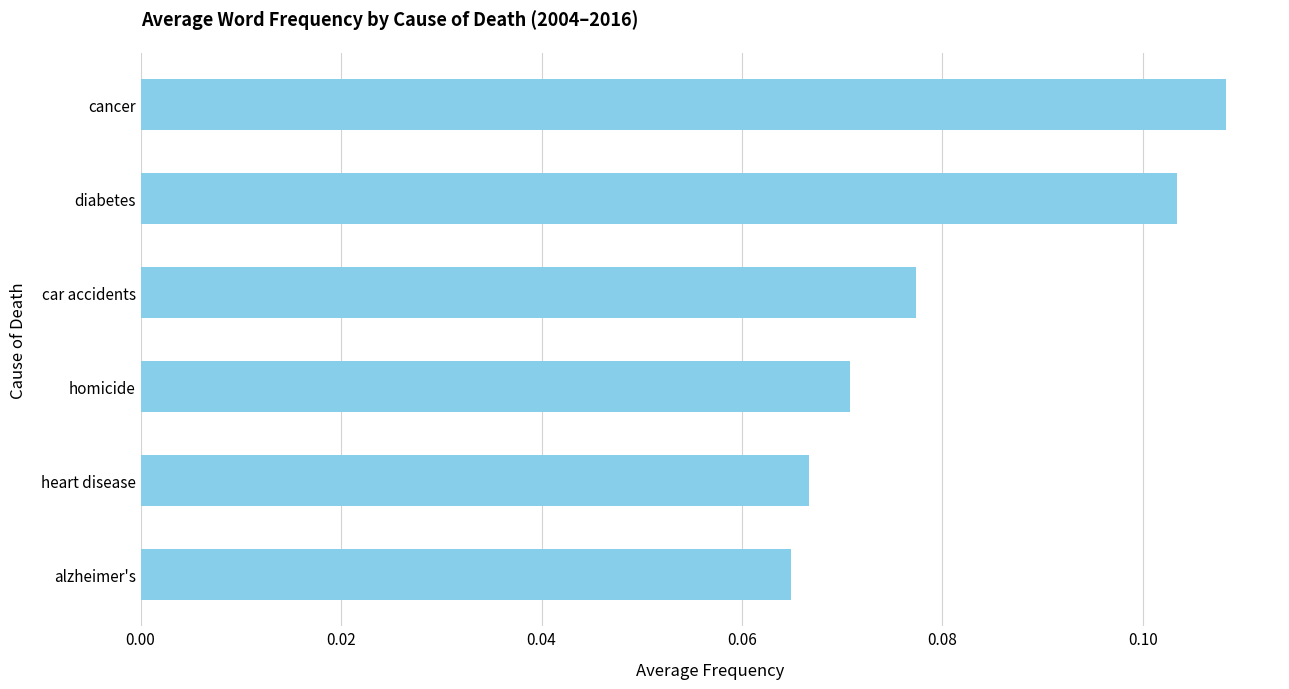

List the labels in order of value, largest first.

cancer, diabetes, car accidents, homicide, heart disease, alzheimer's